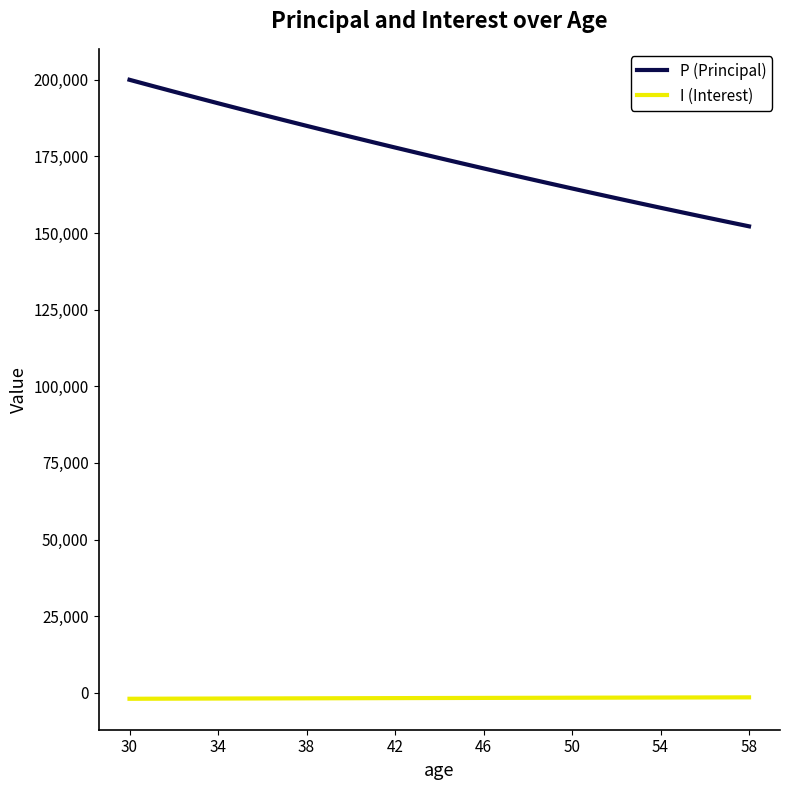

Which series has the largest range (max minus min)?

P (Principal)